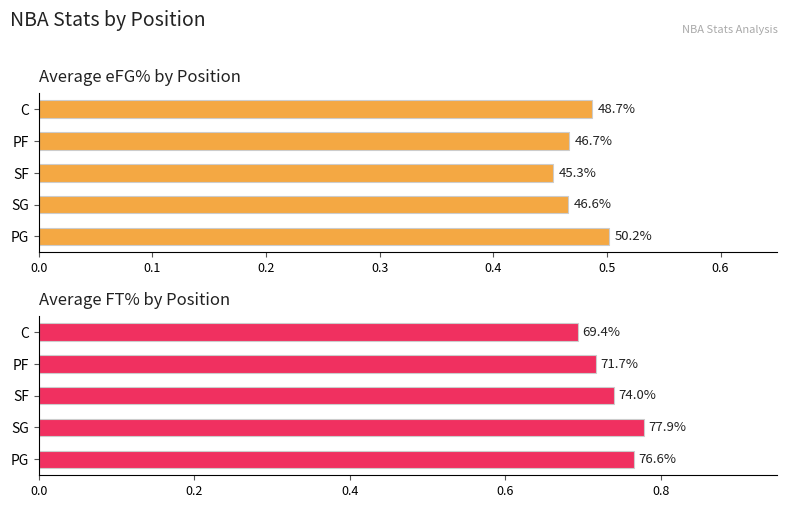

At C, list the series in order from smallest to largest.

Average eFG%, Average FT%